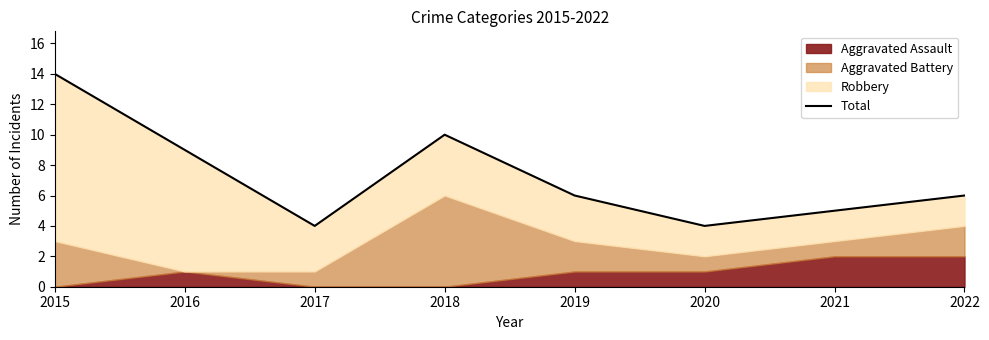

What is the difference between the values at 2015 and 2021?

9